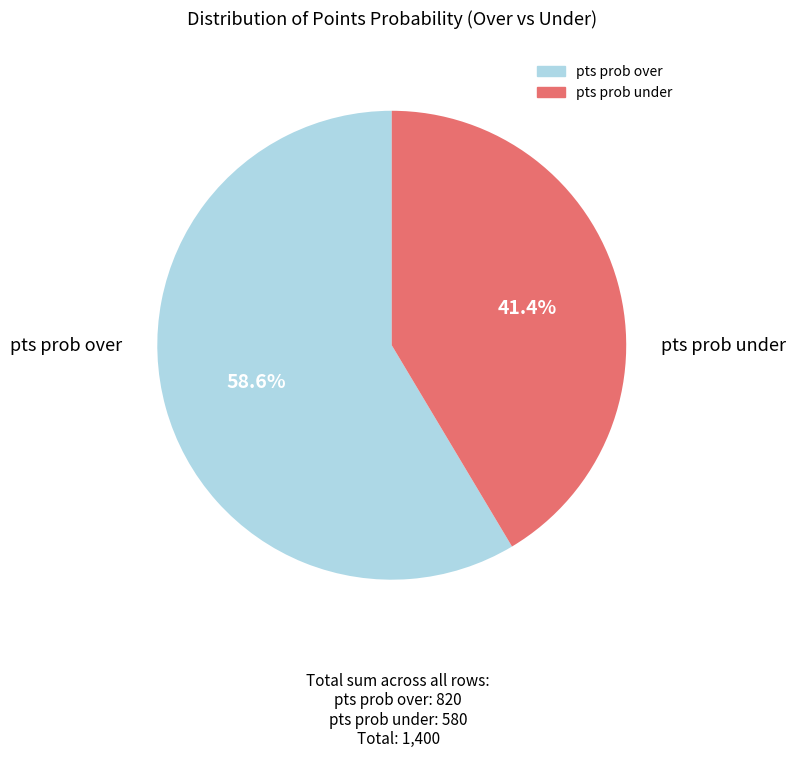

How much of the chart is everything except pts prob under?

58.6%